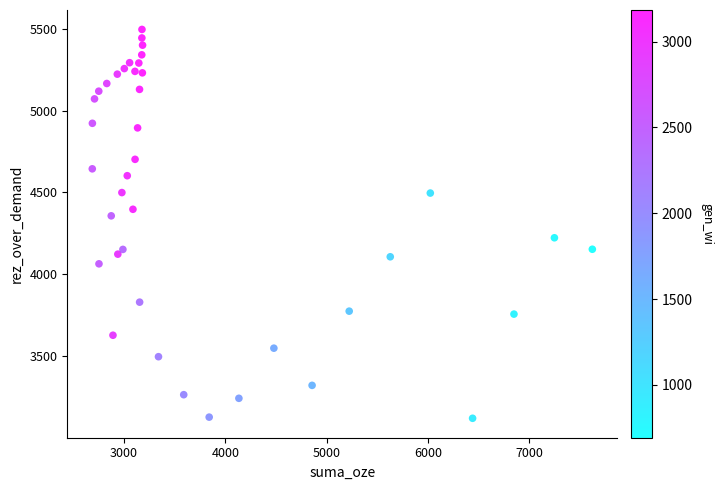

What is the range of X values (max minus min)?

4932